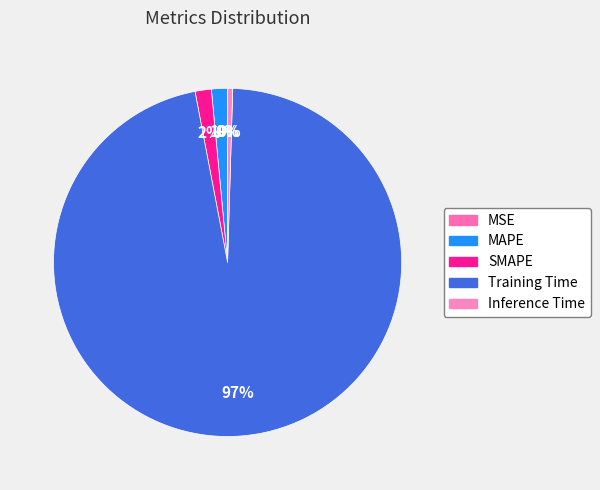

What is the smallest slice in the pie chart?

MSE